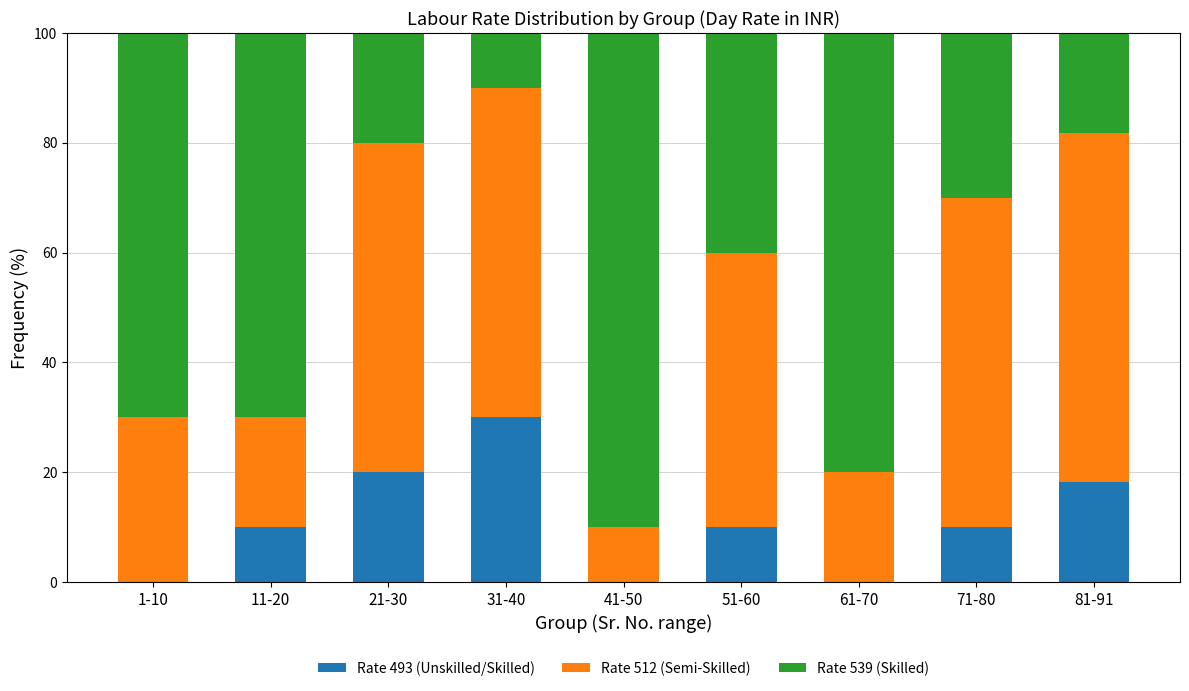

How many data points does each series have?

9